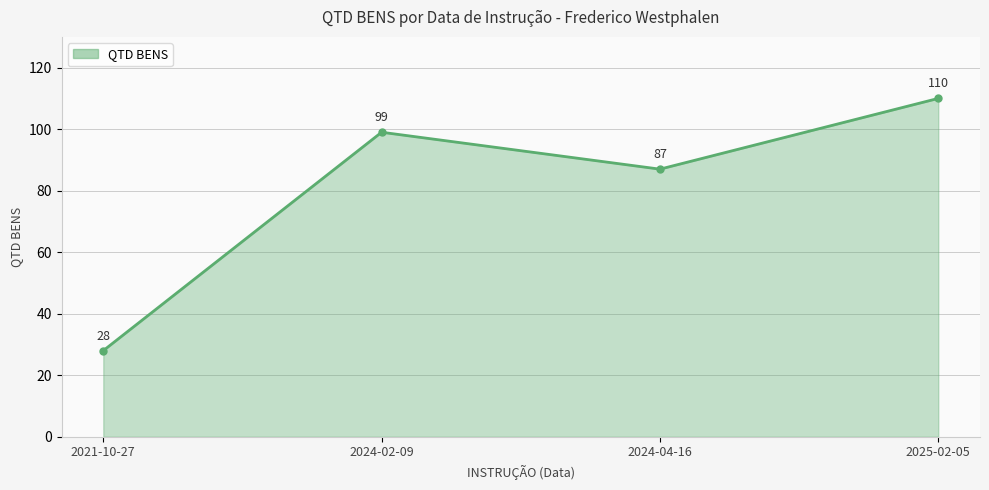

Does the chart display data point markers on the line(s)?

Yes